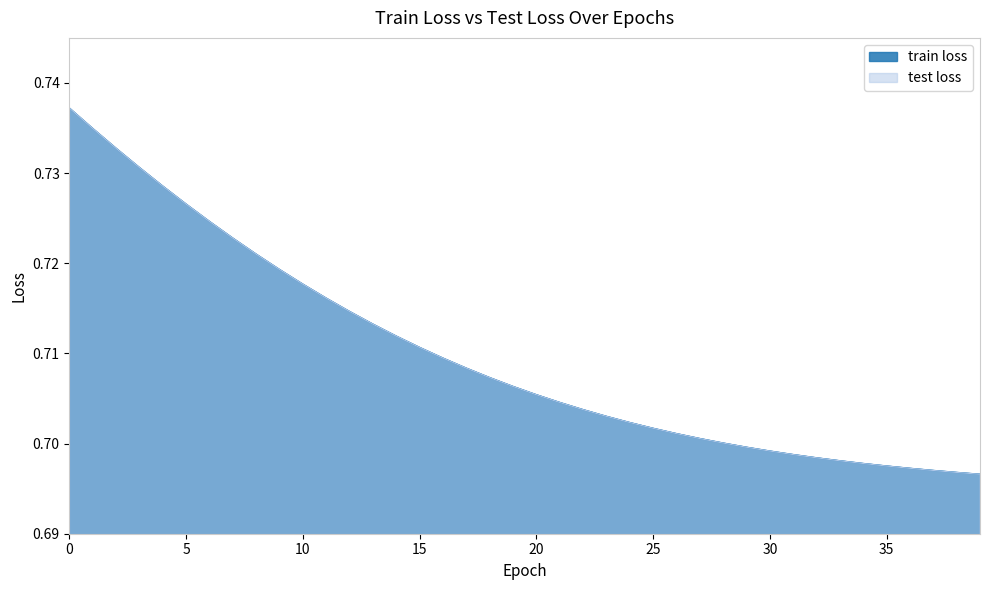

At 24, list the series in order from largest to smallest.

train loss, test loss